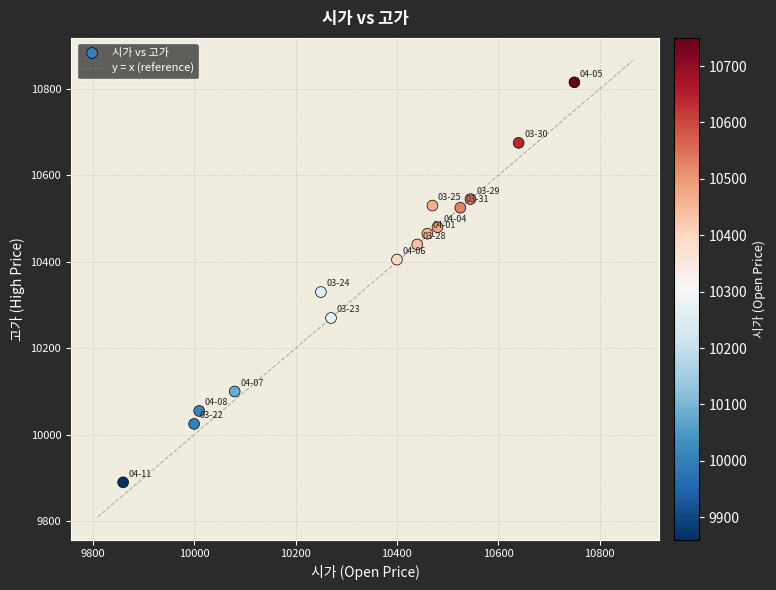

What Y value in the scatter plot is closest to 10352?

10330